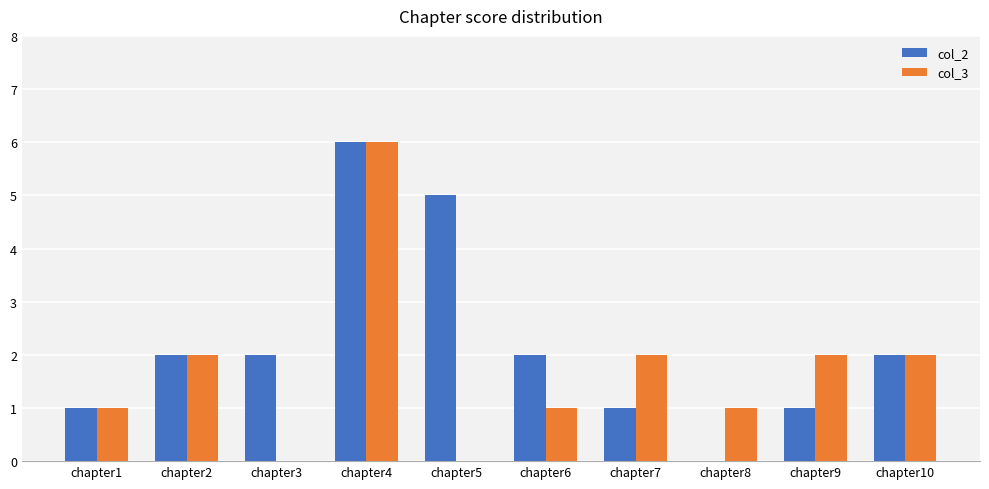

Which label corresponds to the largest value in the chart?

chapter4